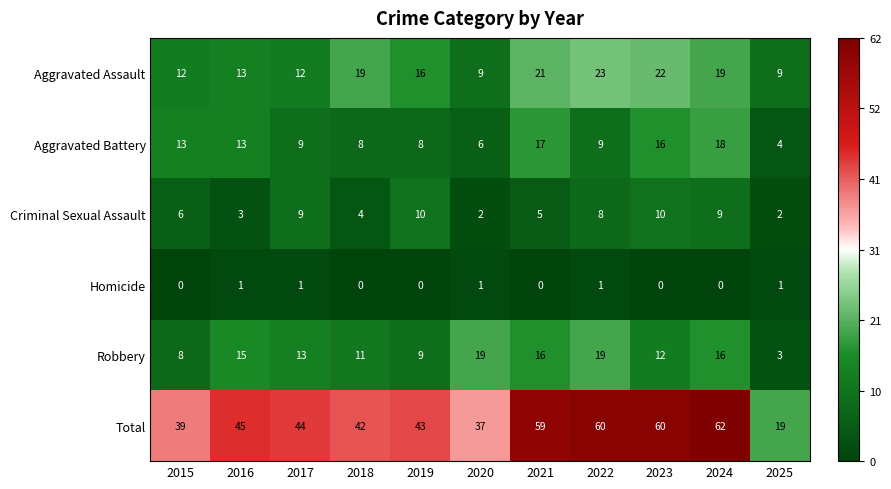

True or false: Total has a value of 20 at 2015.

False